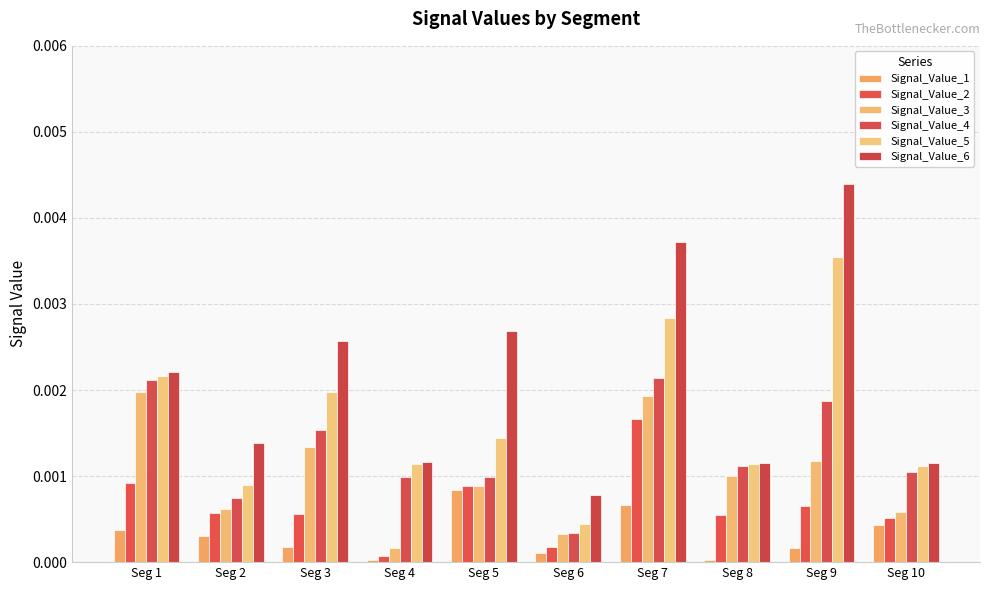

Between Seg 6 and Seg 2, which is larger?

Seg 2